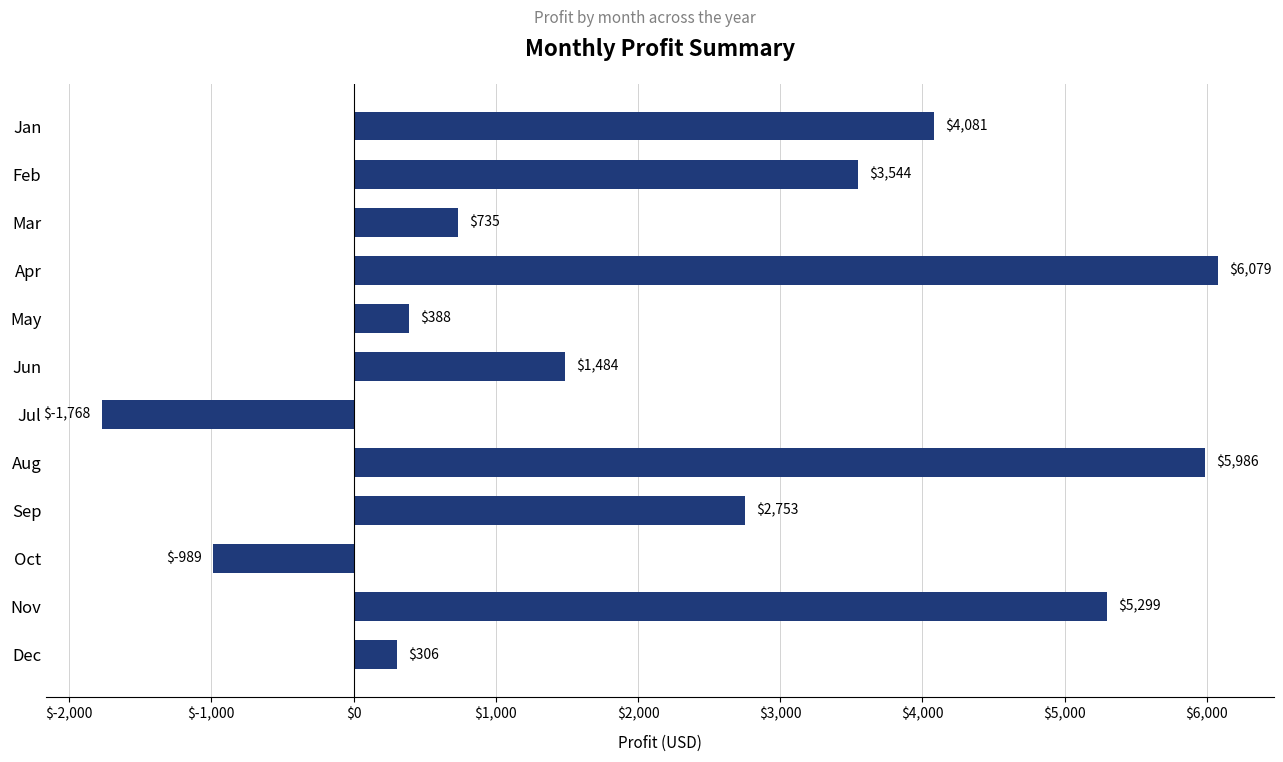

Which category has the highest value across all series?

Apr